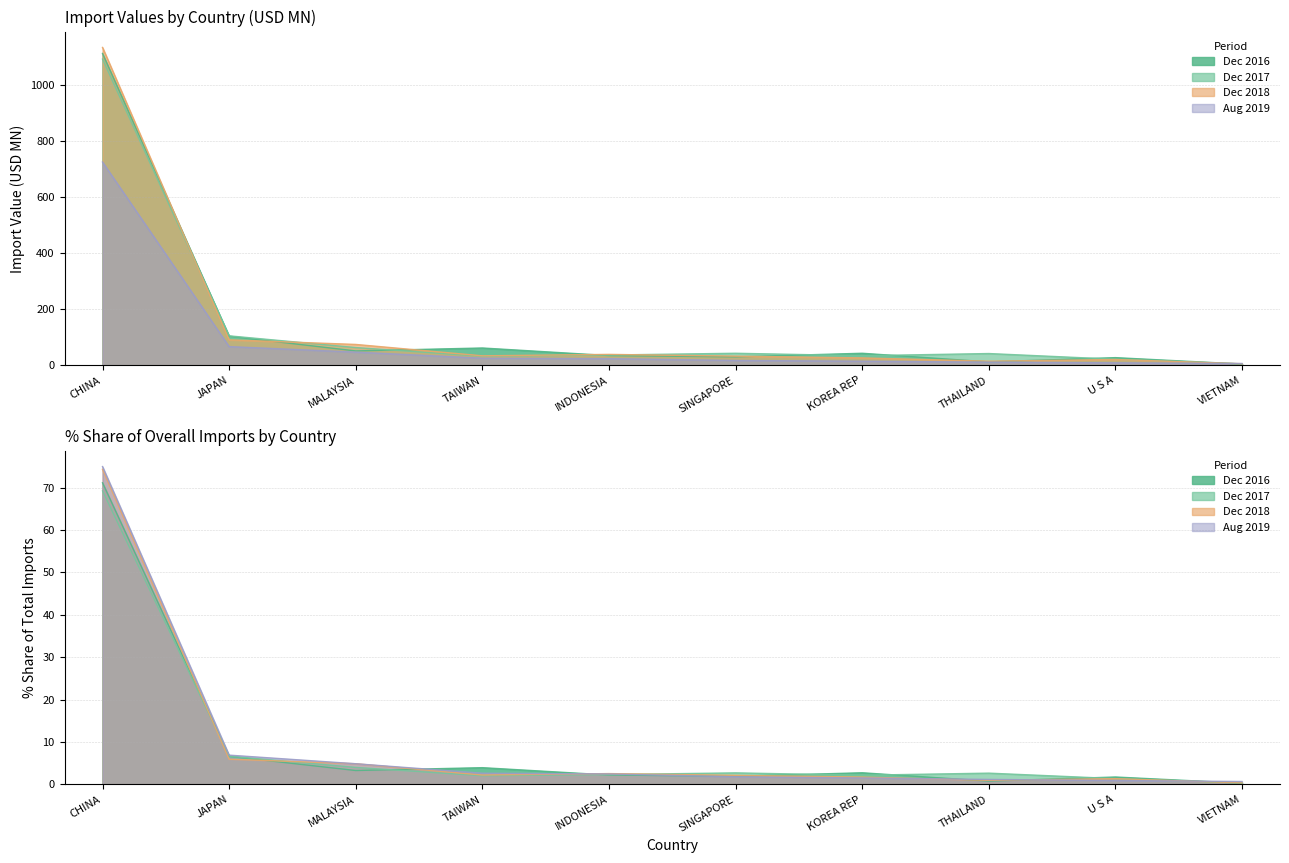

What position from the left is CHINA?

1